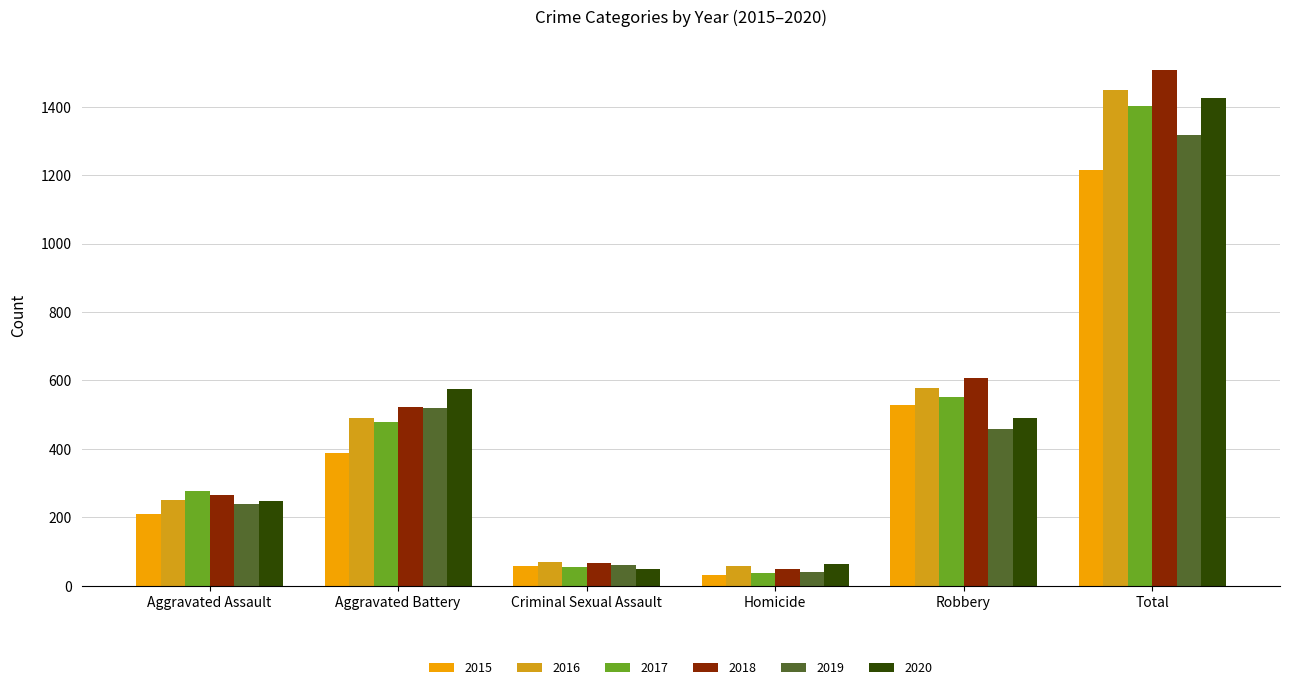

What are all the series names shown in the legend?

2015, 2016, 2017, 2018, 2019, 2020